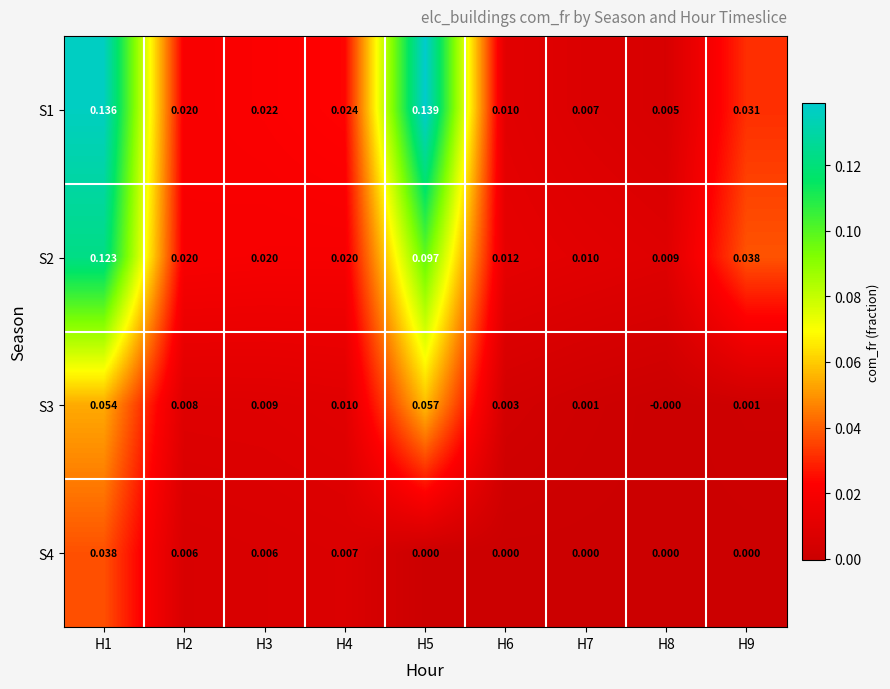

Is the value of S3 at H5 greater than the value of S1 at H5?

No